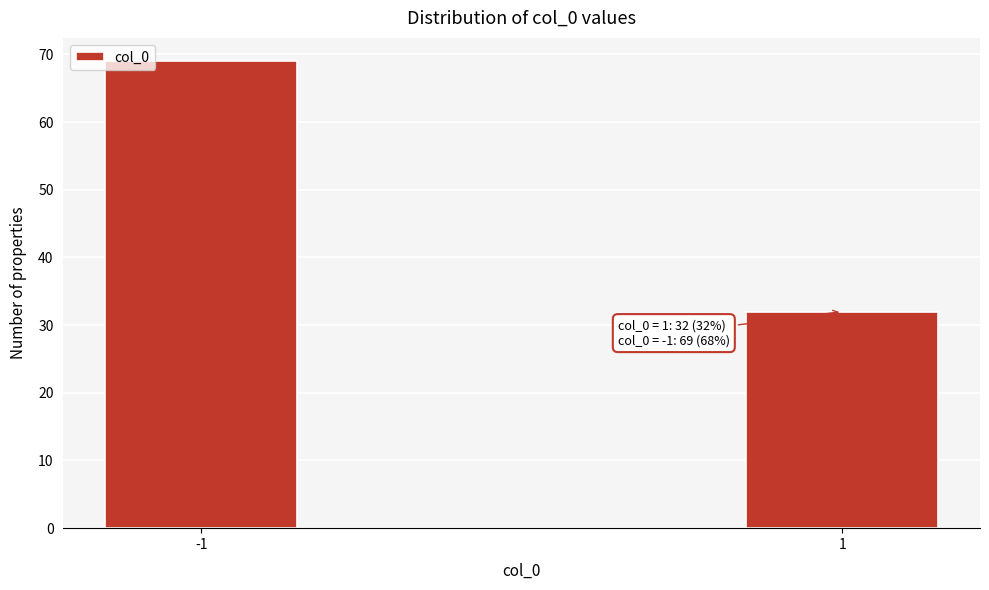

Reading left to right, extract all data points from this chart.

69	32